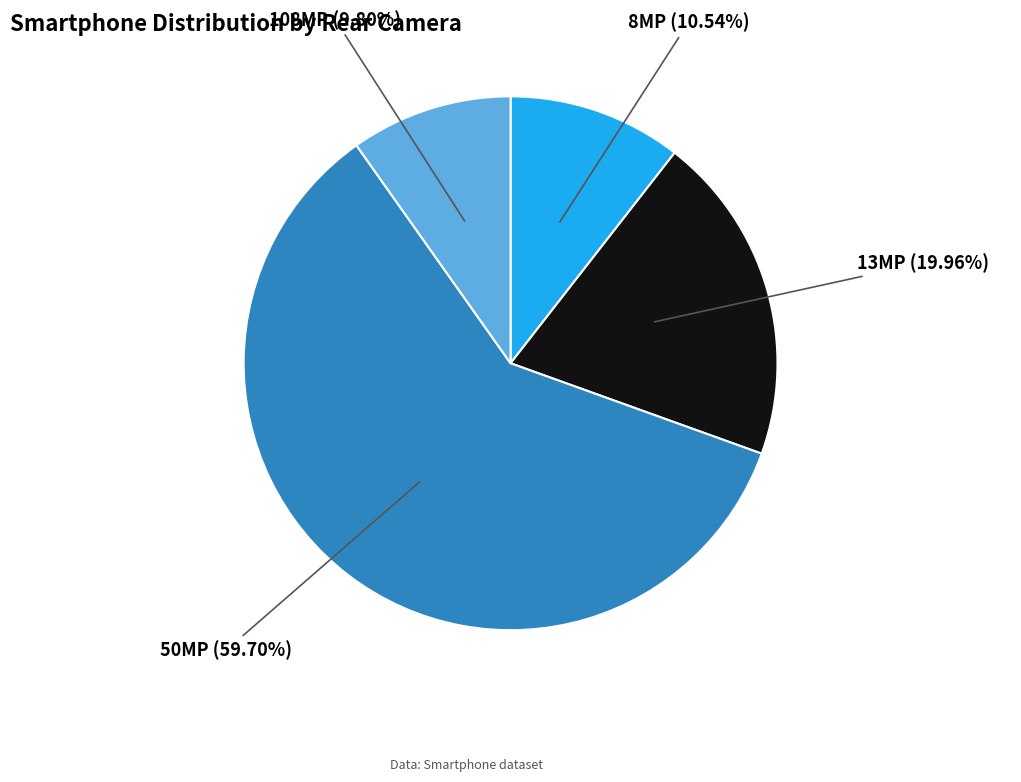

Approximately how many times larger is the value at 50MP compared to 8MP?

5.7